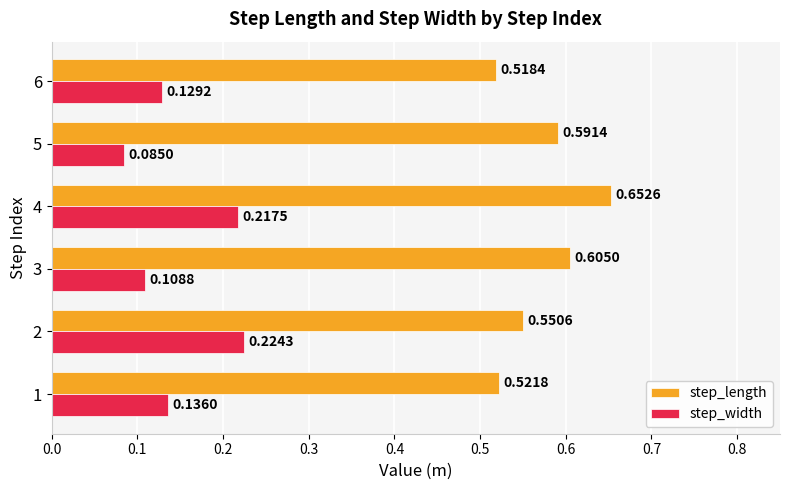

Rank the series by their average value, from highest to lowest.

step_length, step_width